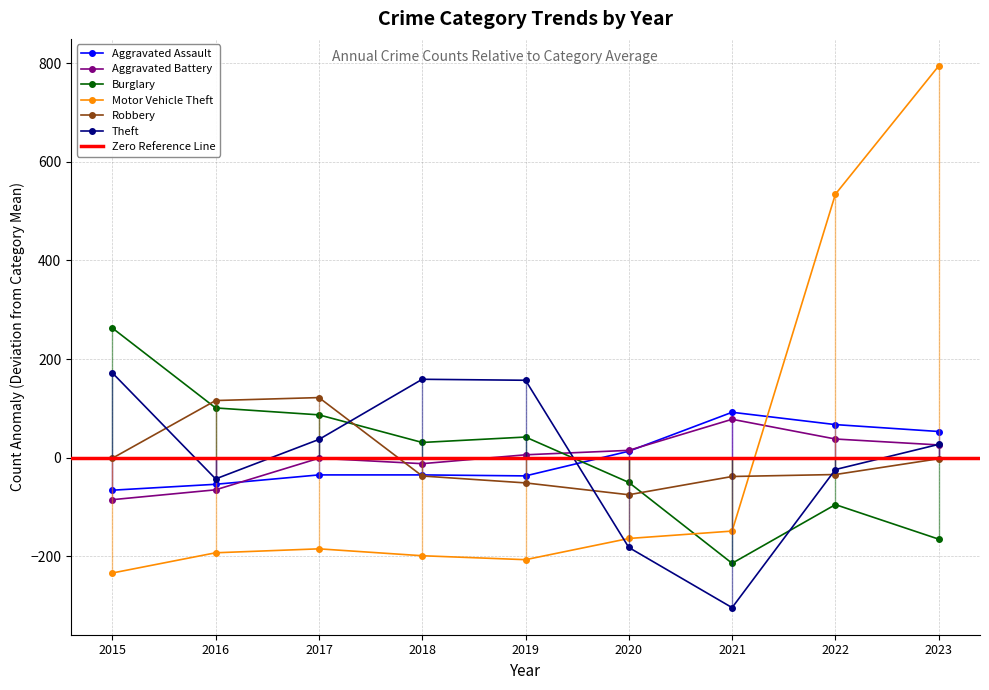

Between 2019 and 2020, which is larger?

2020